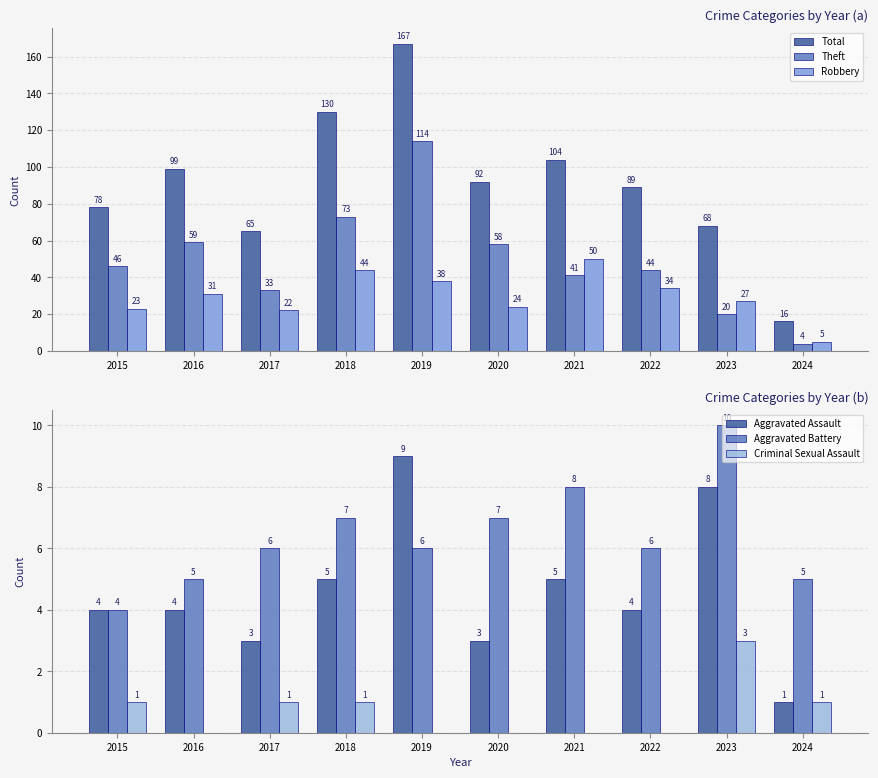

How many distinct data groups are displayed?

6